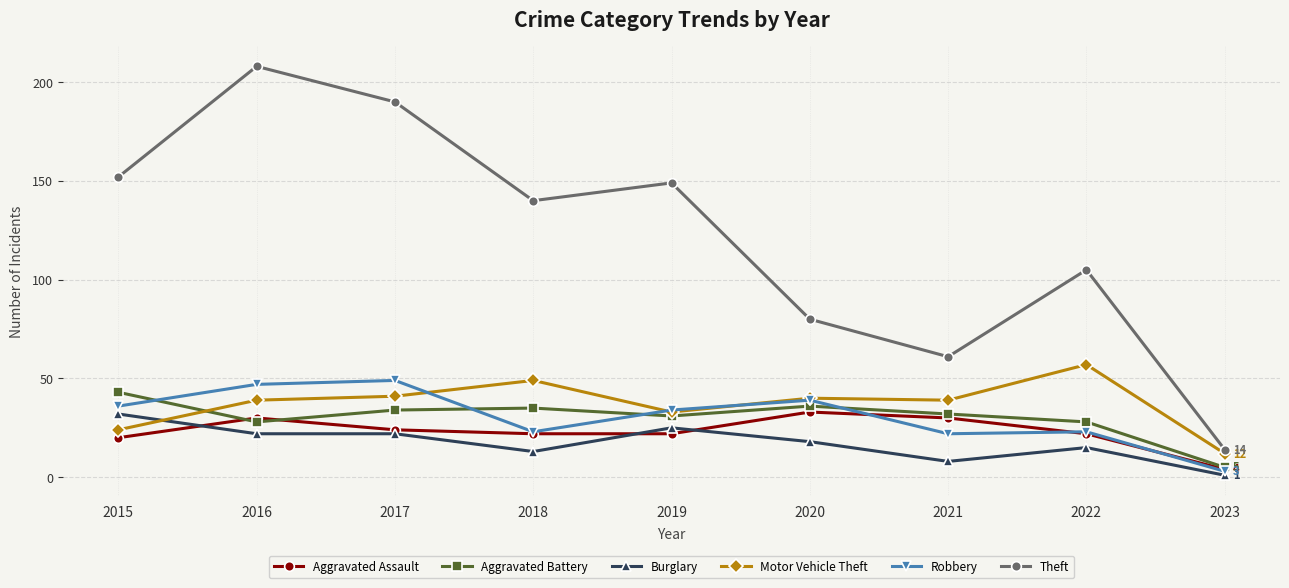

How many lines are shown in the chart?

6